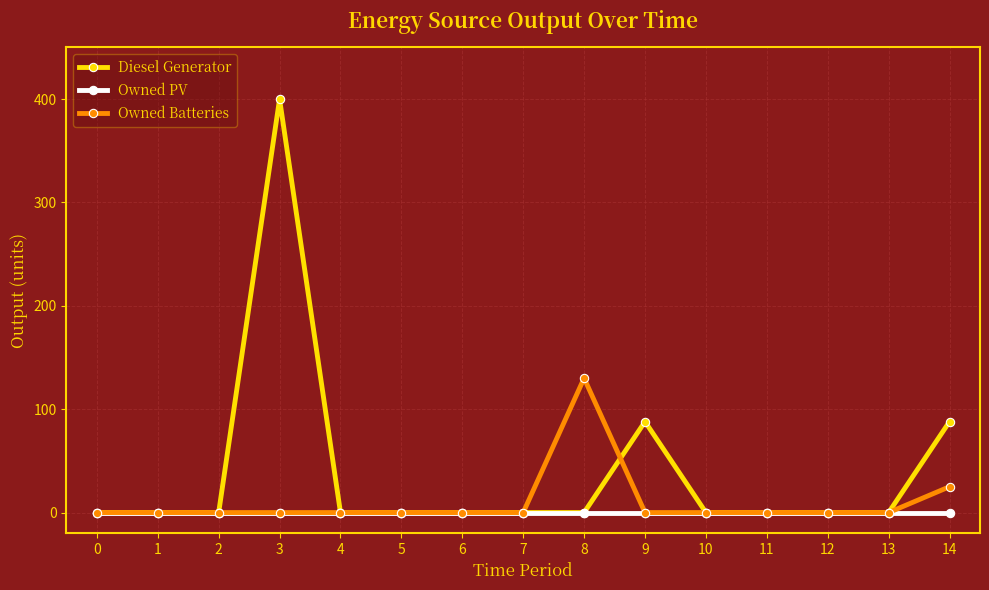

Which series has the widest spread of values?

Diesel Generator